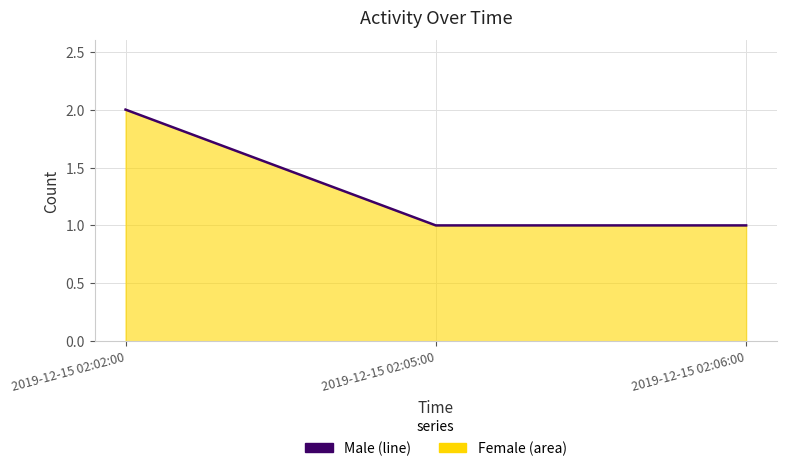

Count the number of values greater than 1.

1